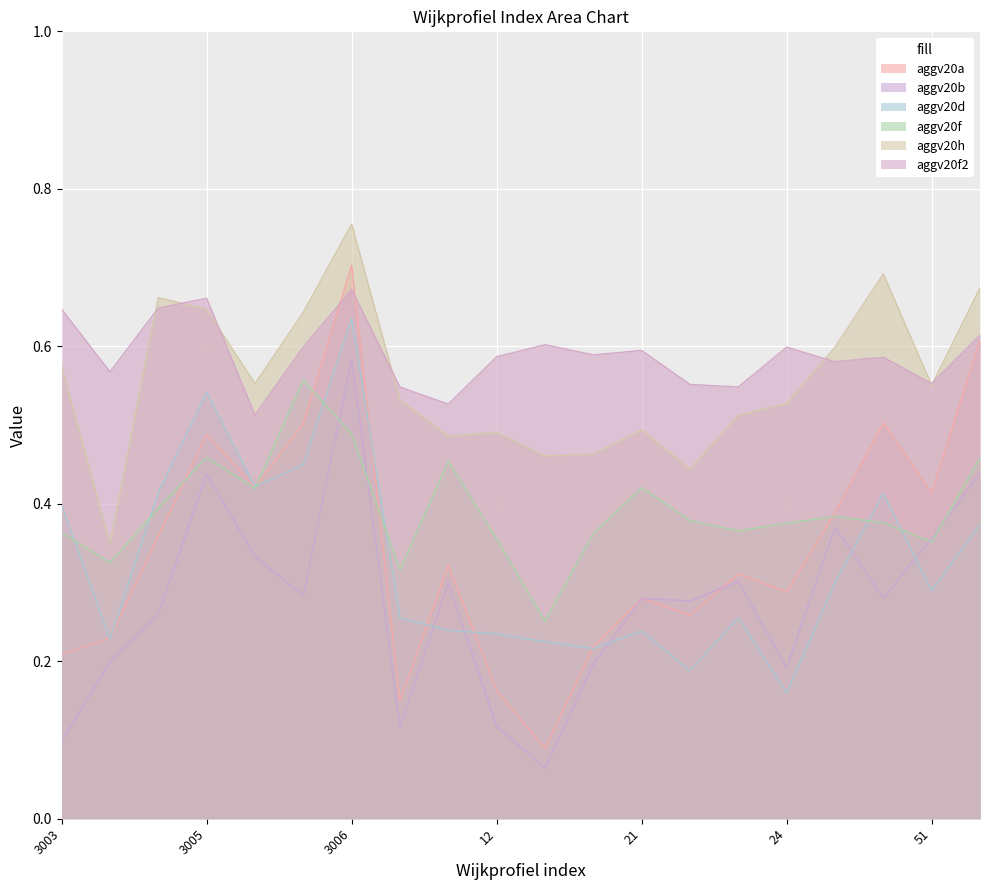

What position from the right is 3004?

19